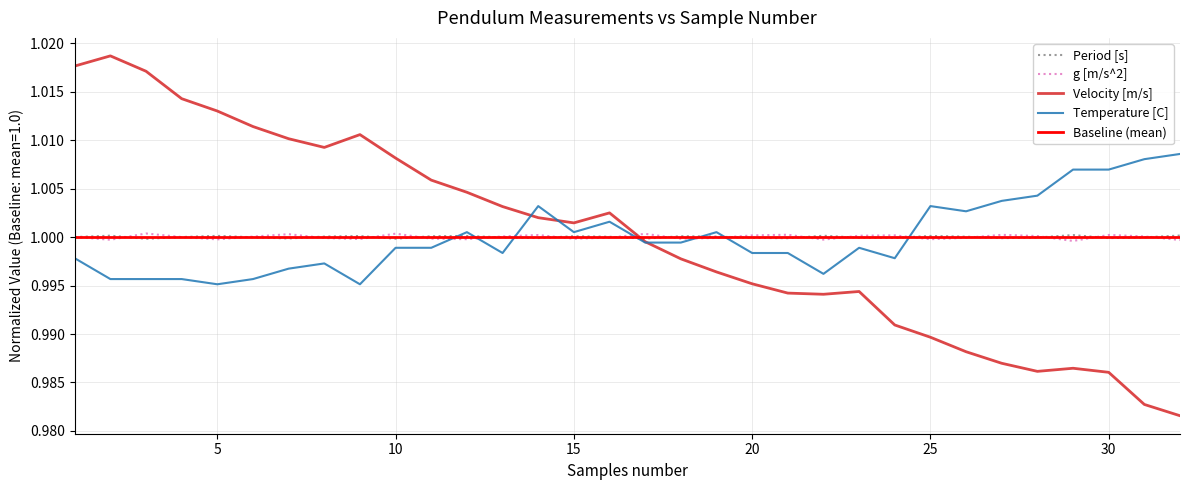

At which category is the sum across all series the highest?

1